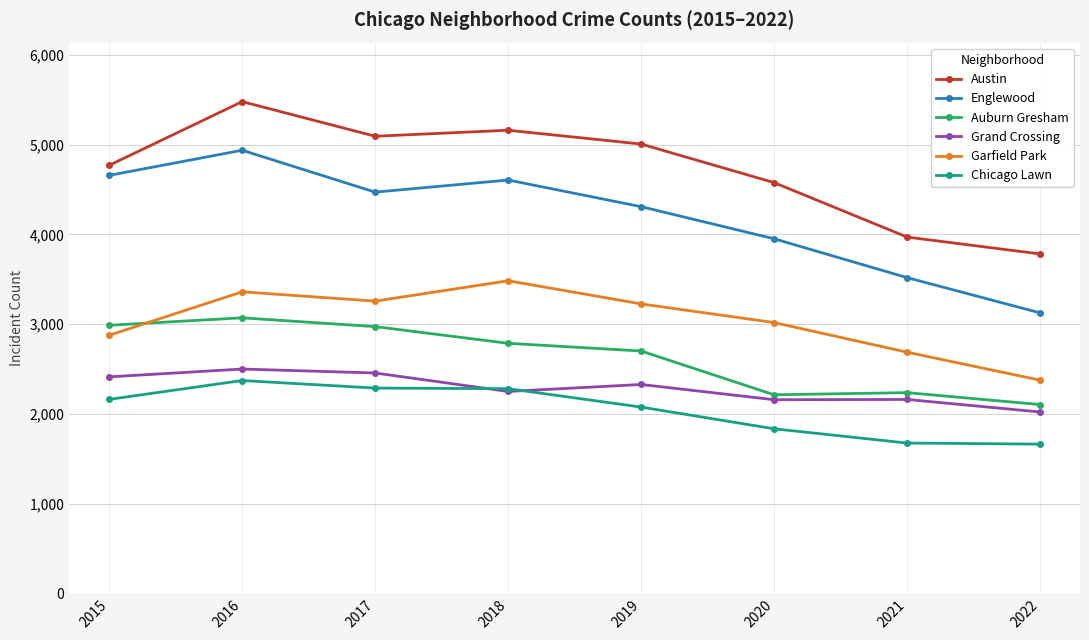

True or false: Auburn Gresham and Chicago Lawn intersect in this chart.

False